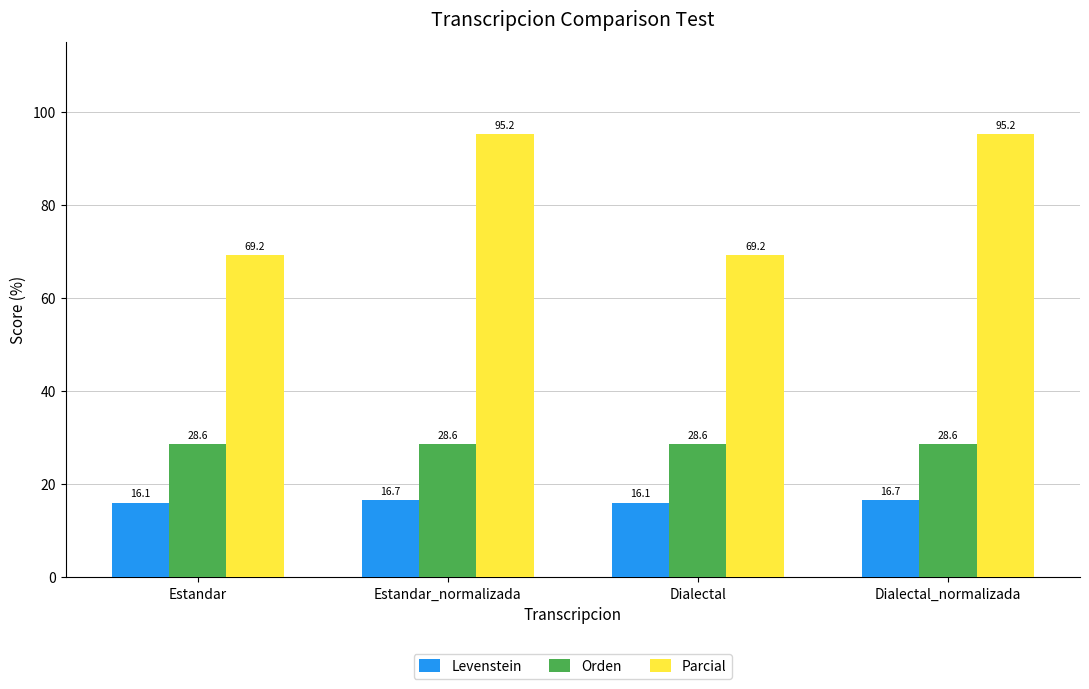

How many groups of bars are there?

4